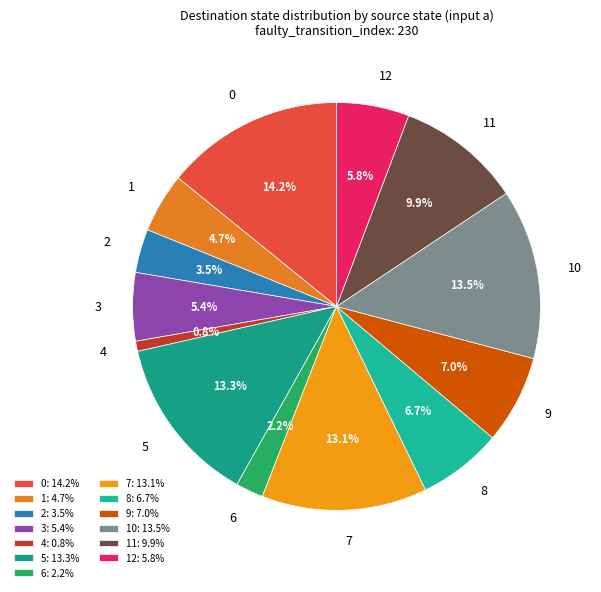

Does 12 account for over 50% of the chart?

No